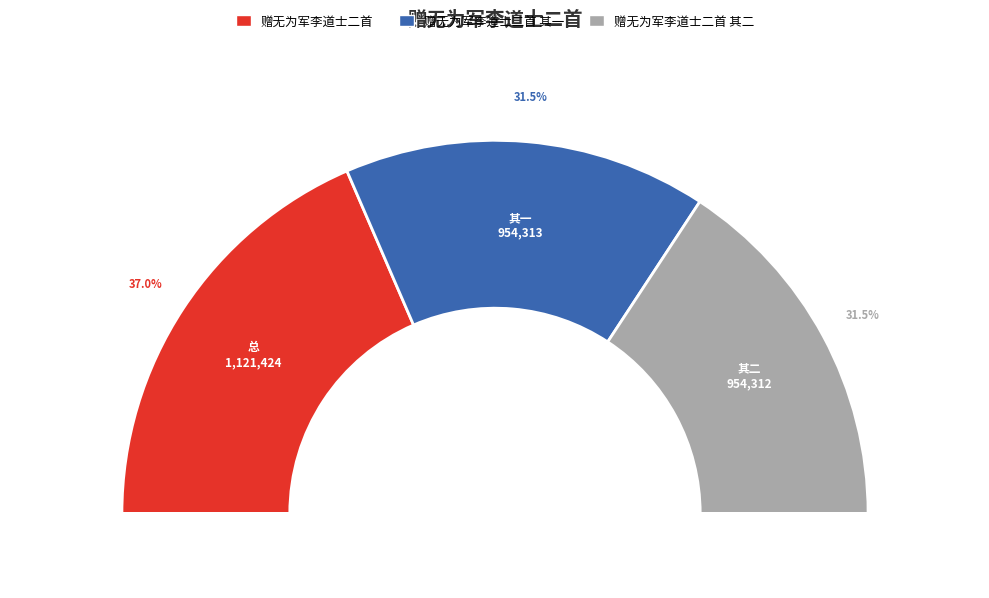

To the nearest percent, what percentage of the pie is 赠无为军李道士二首 其二?

31%